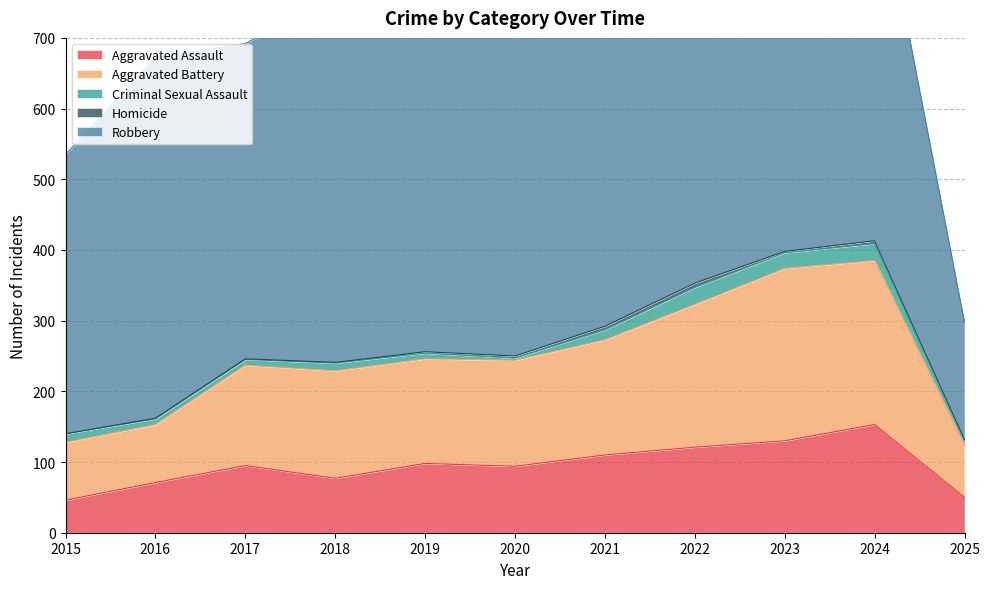

Reading left to right, list all the values displayed in this chart.

Aggravated Assault: 2015=46	2016=71	2017=95	2018=77	2019=98	2020=94	2021=110	2022=121	2023=130	2024=153	2025=50
Aggravated Battery: 2015=82	2016=82	2017=142	2018=152	2019=148	2020=150	2021=163	2022=202	2023=244	2024=232	2025=74
Criminal Sexual Assault: 2015=12	2016=8	2017=8	2018=11	2019=8	2020=3	2021=14	2022=24	2023=22	2024=24	2025=7
Homicide: 2015=0	2016=1	2017=1	2018=1	2019=2	2020=3	2021=5	2022=6	2023=2	2024=4	2025=1
Robbery: 2015=395	2016=510	2017=446	2018=520	2019=591	2020=450	2021=484	2022=521	2023=440	2024=543	2025=166